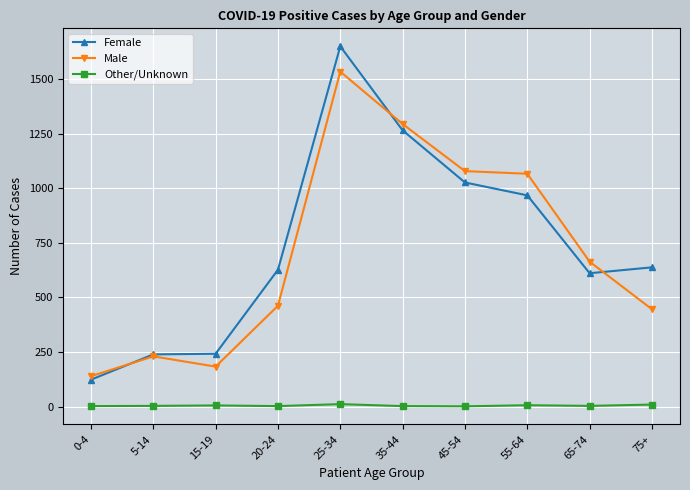

What are all the series names shown in the legend?

Female, Male, Other/Unknown